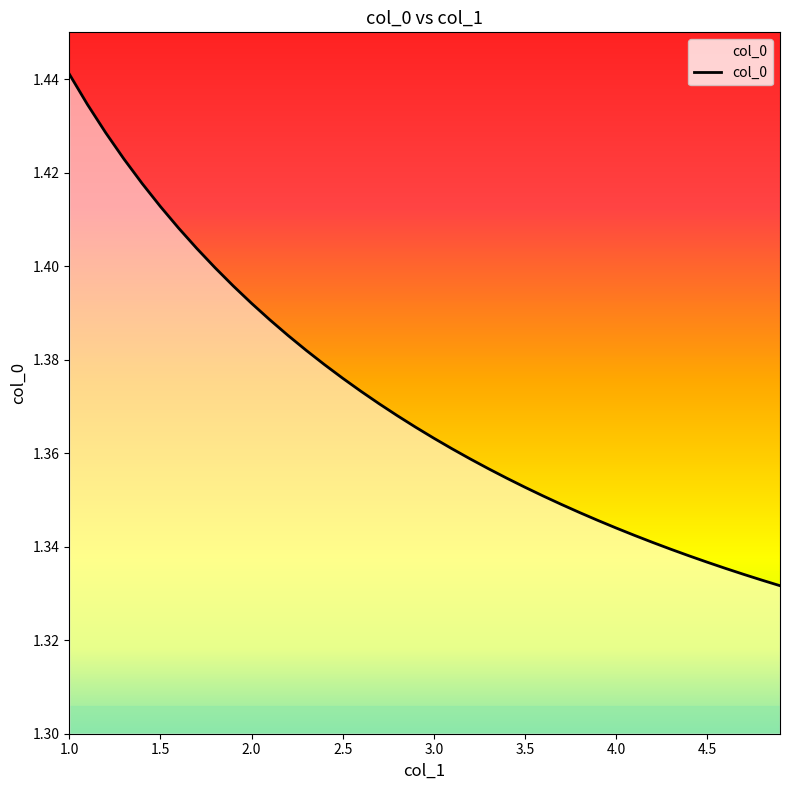

Does the chart have visible grid lines?

No